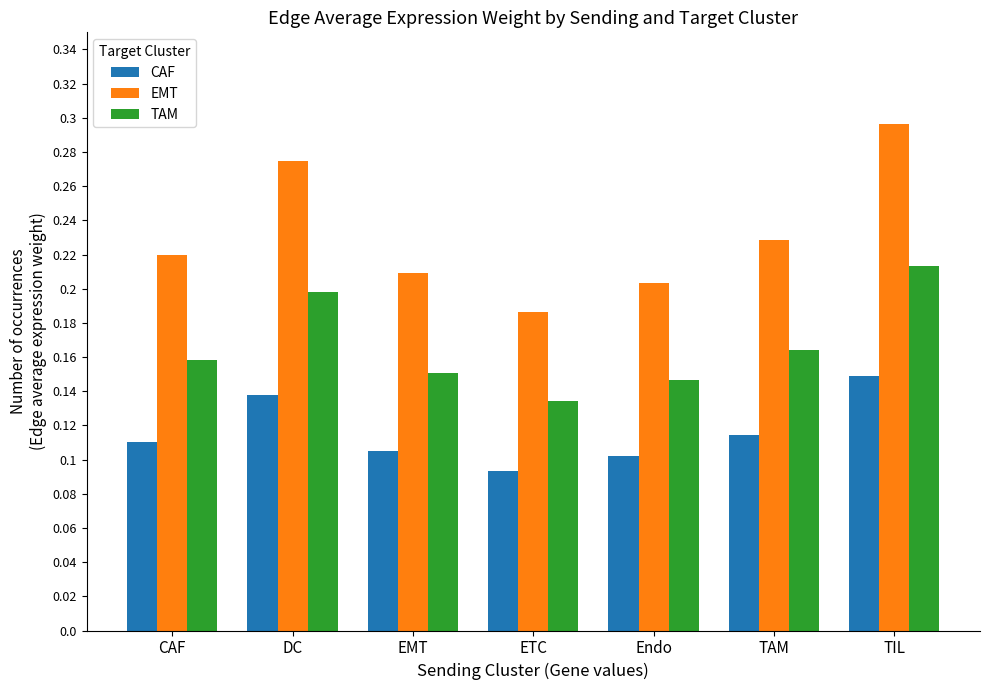

Which series has the largest total across all categories?

EMT